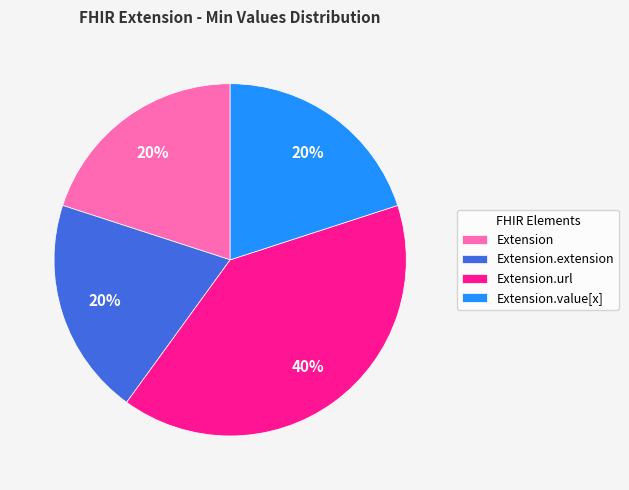

How many segments does this pie chart have?

4